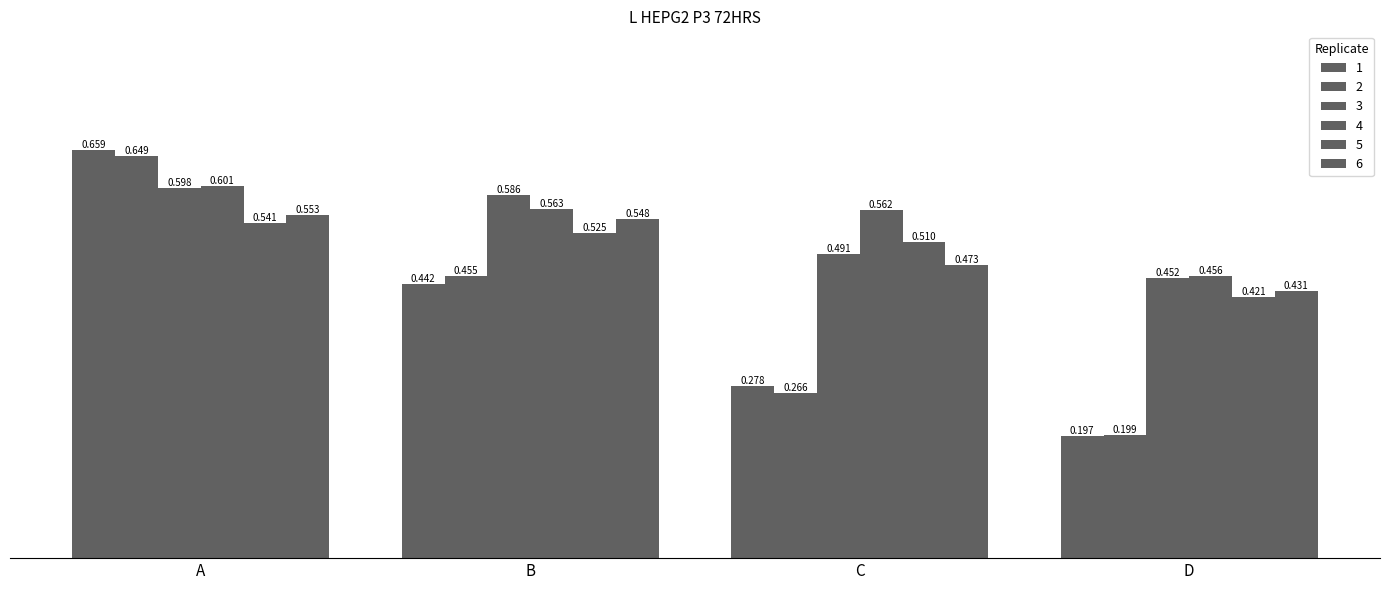

How many bars are there in total?

24